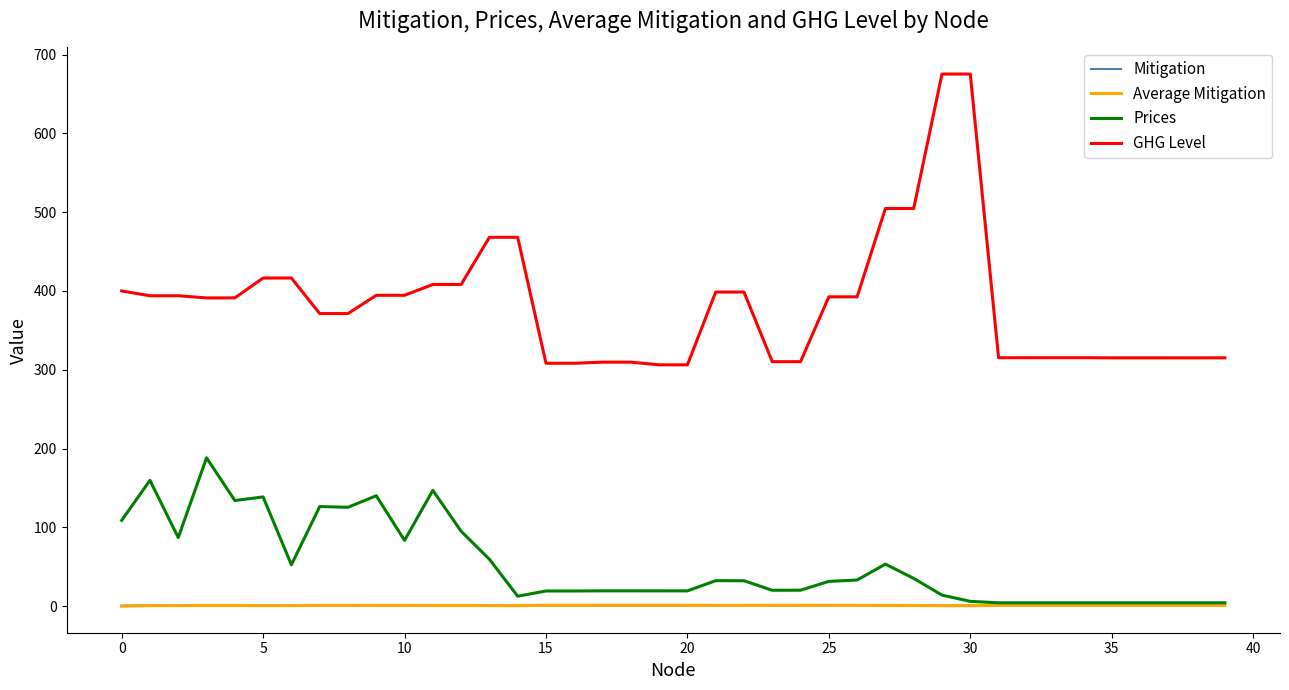

True or false: Mitigation and GHG Level intersect in this chart.

False